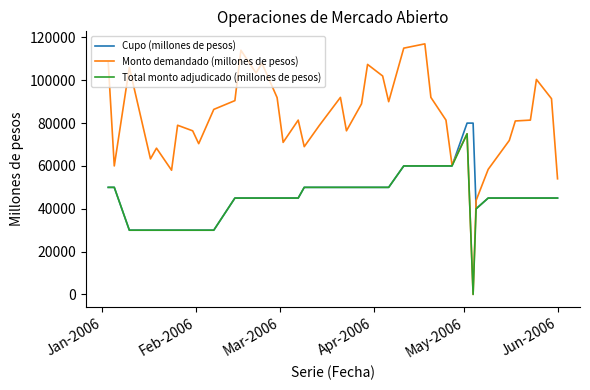

What is the maximum value for Total monto adjudicado (millones de pesos)?

75000